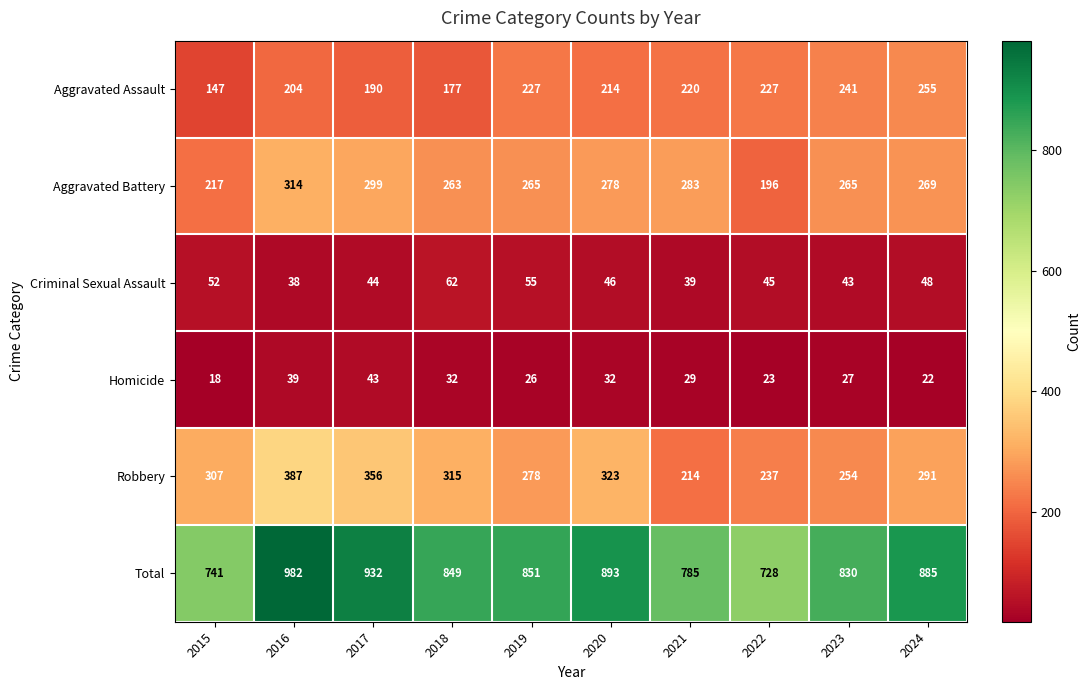

Between 2015 and 2023, which series saw the biggest shift?

Aggravated Assault